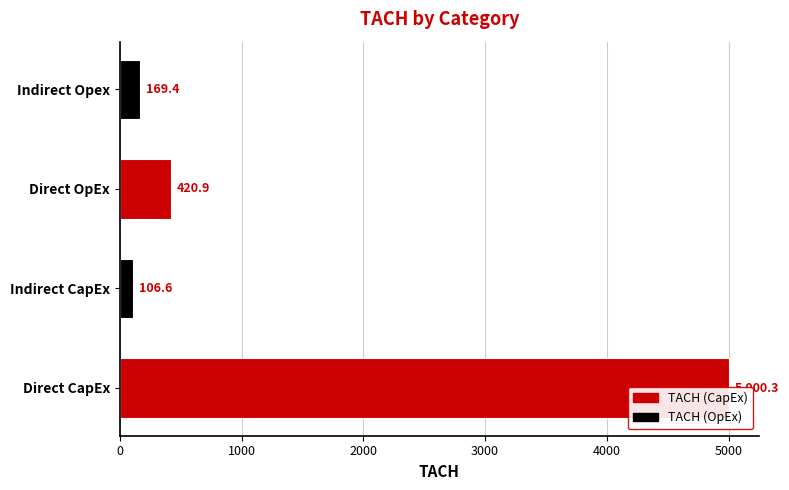

Count the number of data series in this chart.

1